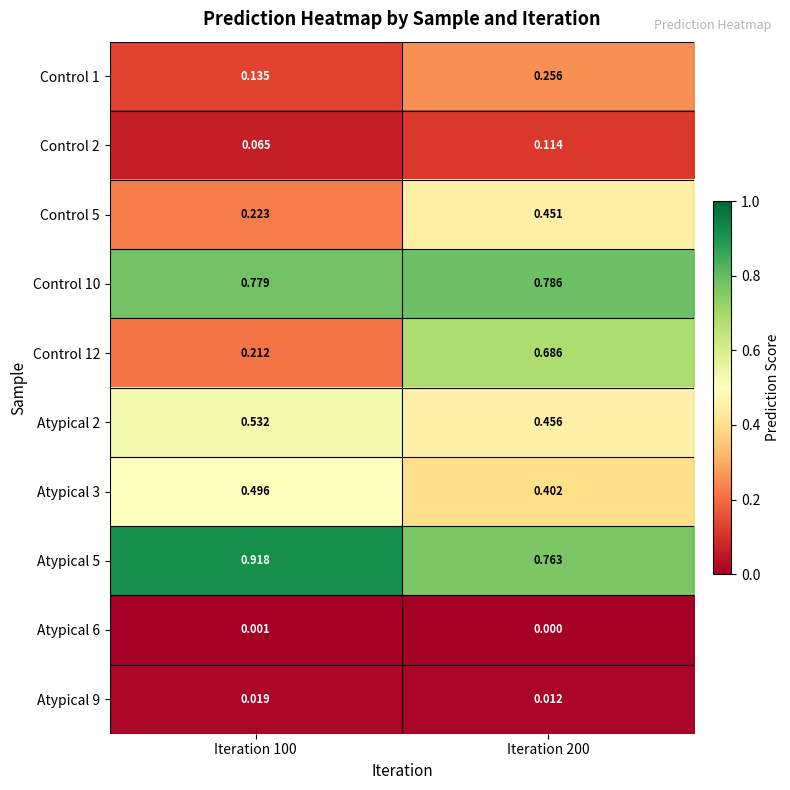

Which series has the largest range (max minus min)?

Control 12